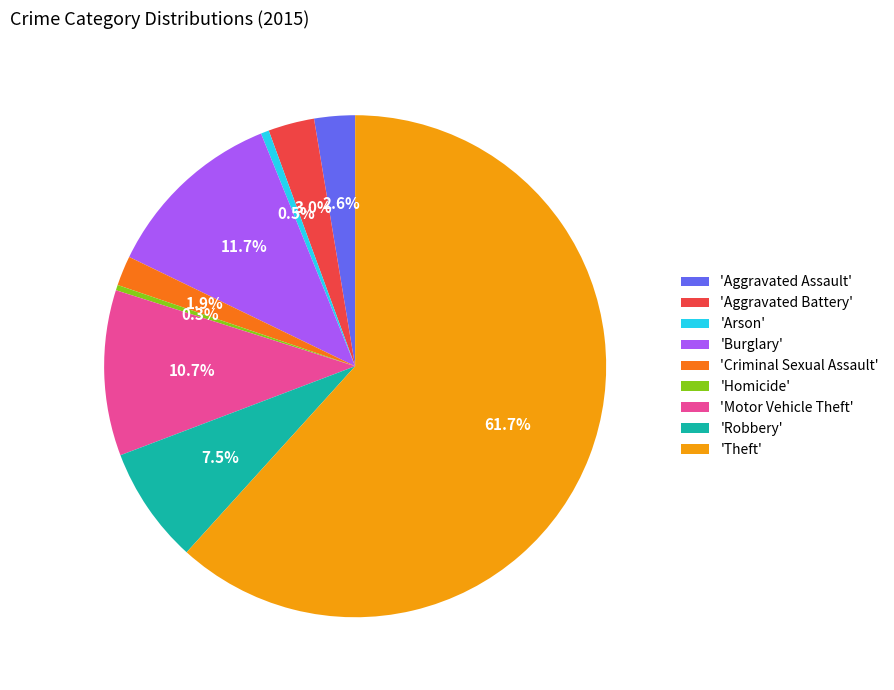

Which slice is the largest?

'Theft'